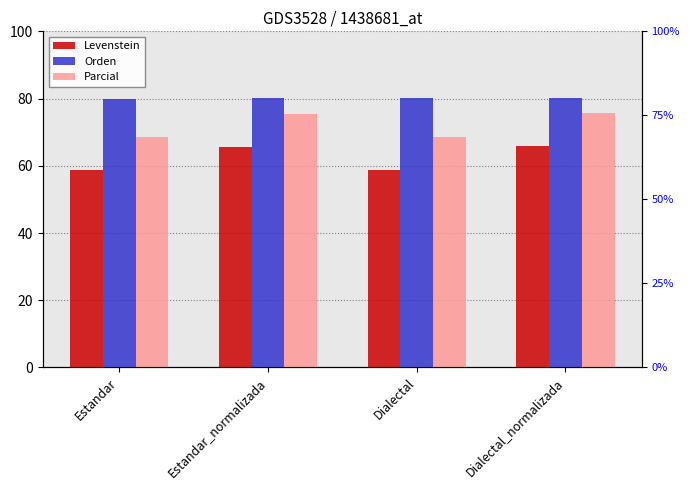

What is the spread (max minus min) of values at Dialectal?

21.2